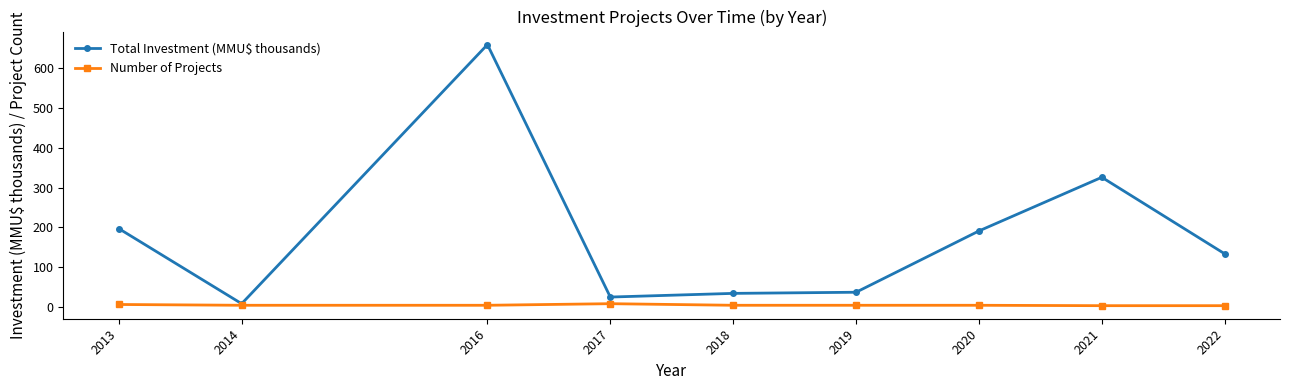

What is the sum of the Total Investment (MMU$ thousands) values at 2020 and 2014?

199.0